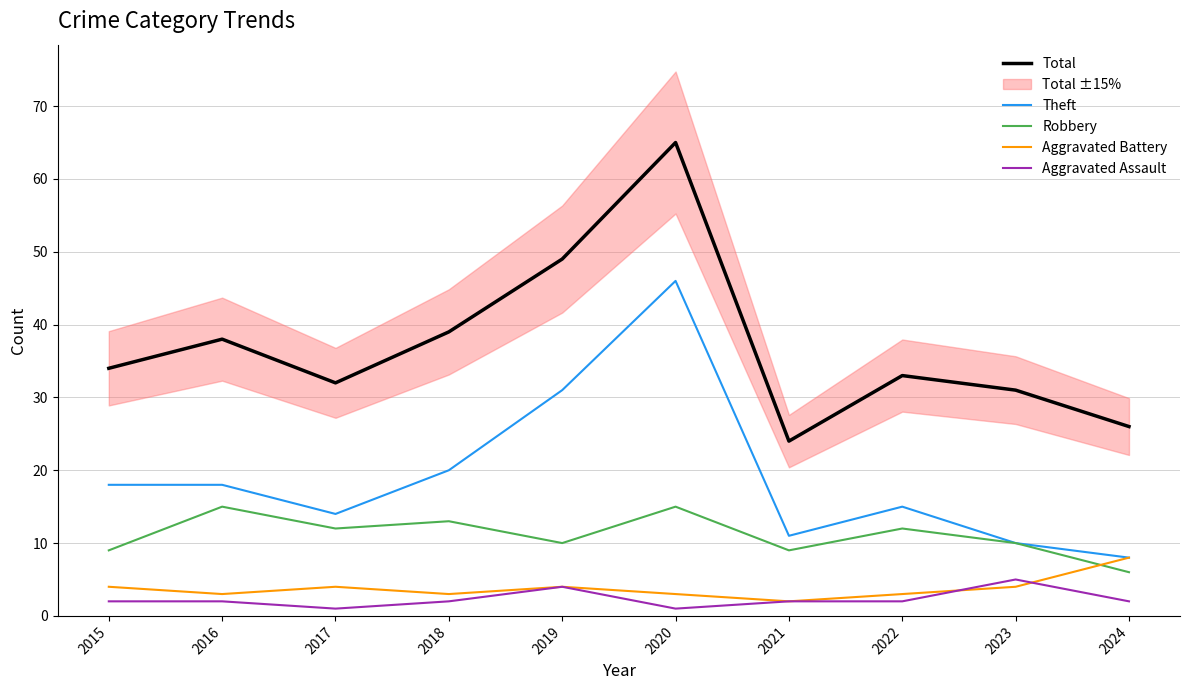

What is the total value across all series at 2021?

48